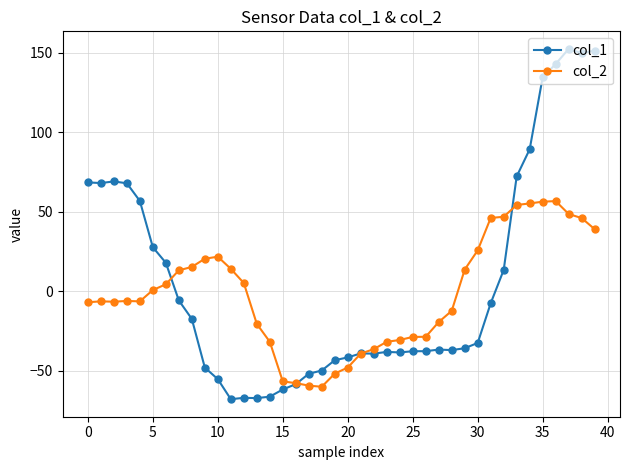

Which series has the widest spread of values?

col_1